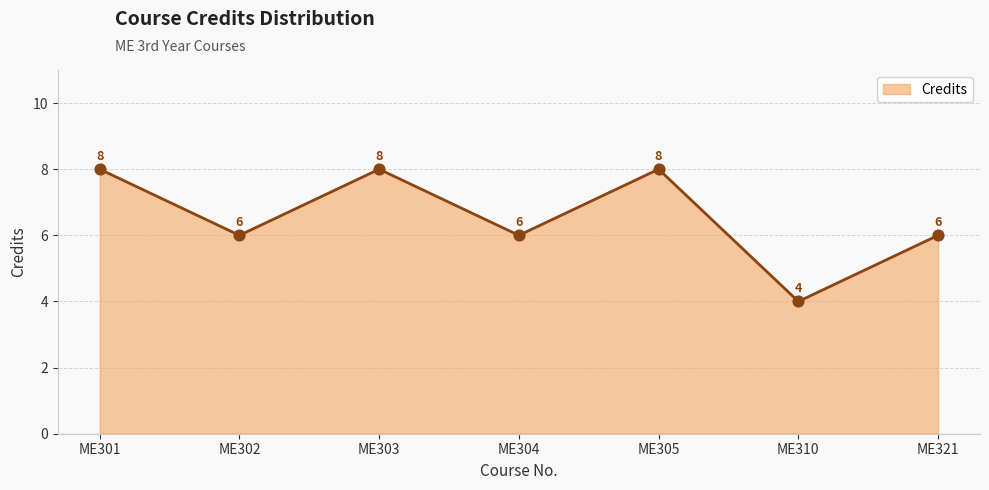

Approximately how many times larger is the value at ME310 compared to ME321?

0.7